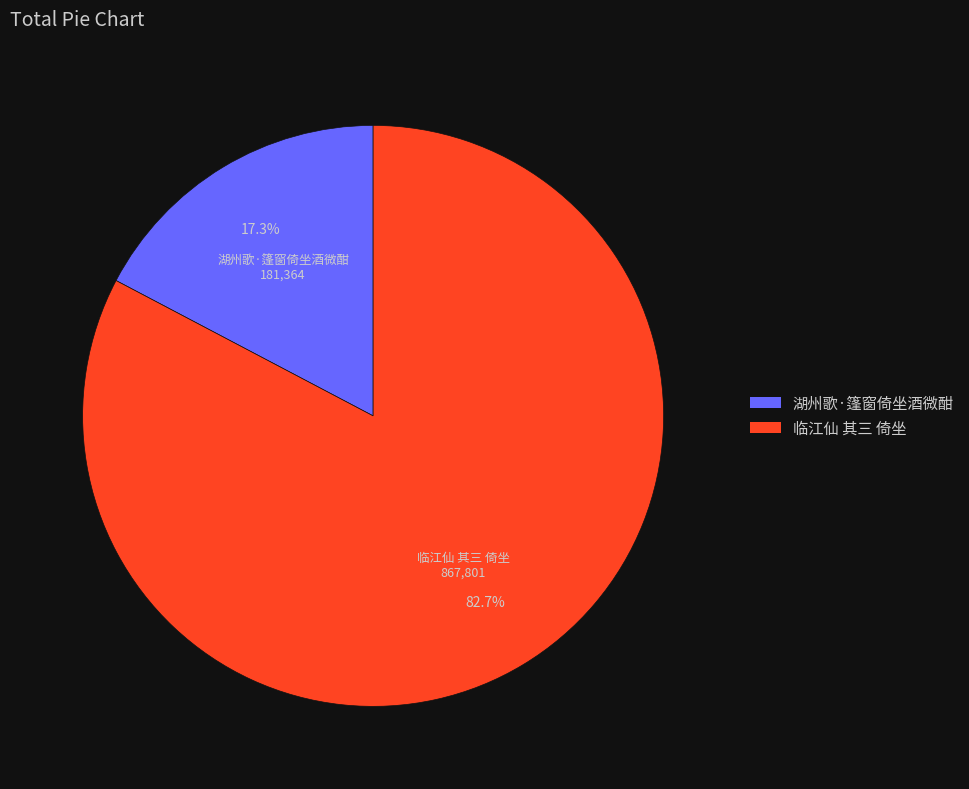

Approximately how many times larger is the value at 湖州歌·篷窗倚坐酒微酣 compared to 临江仙 其三 倚坐?

0.2